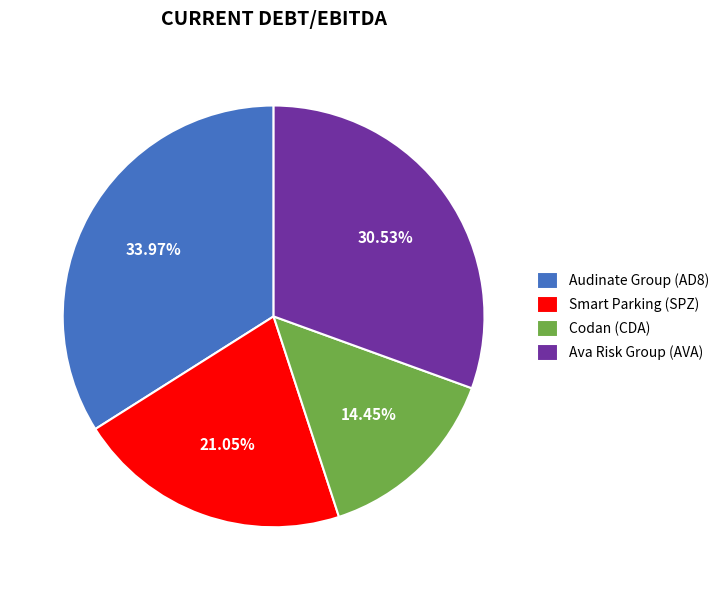

Rank the categories by value from highest to lowest.

Audinate Group (AD8), Ava Risk Group (AVA), Smart Parking (SPZ), Codan (CDA)